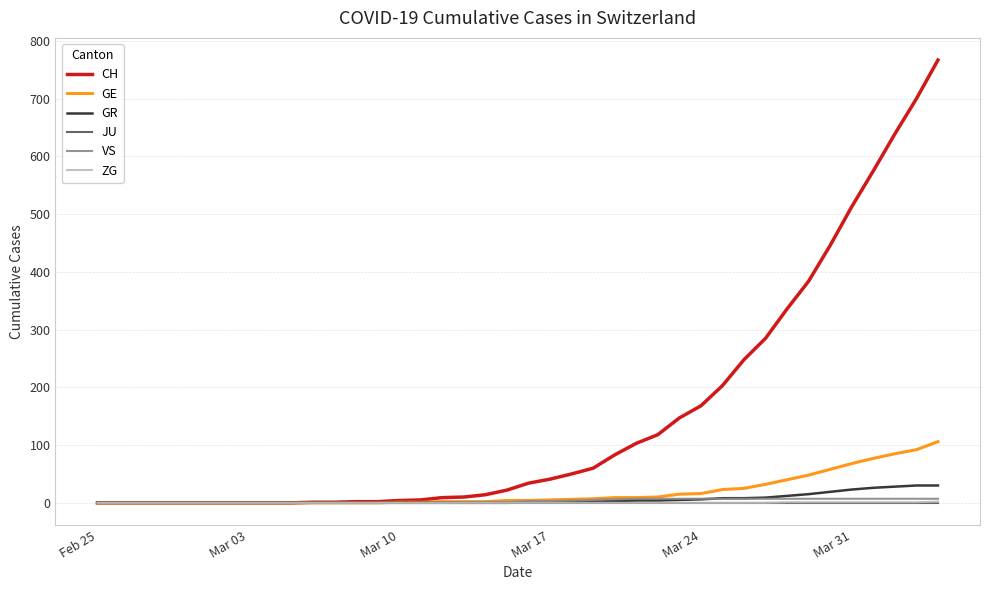

Which series has the largest range (max minus min)?

CH